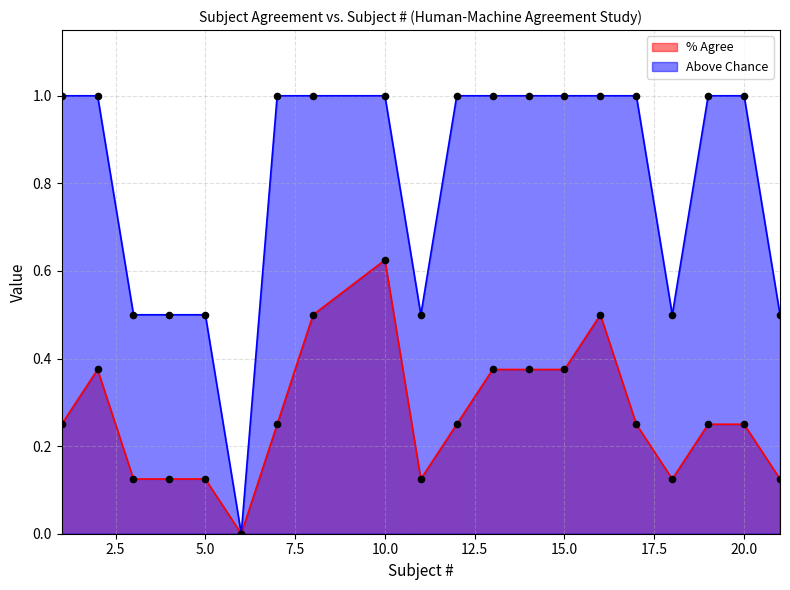

Which series has the largest Y range (max minus min)?

Above Chance